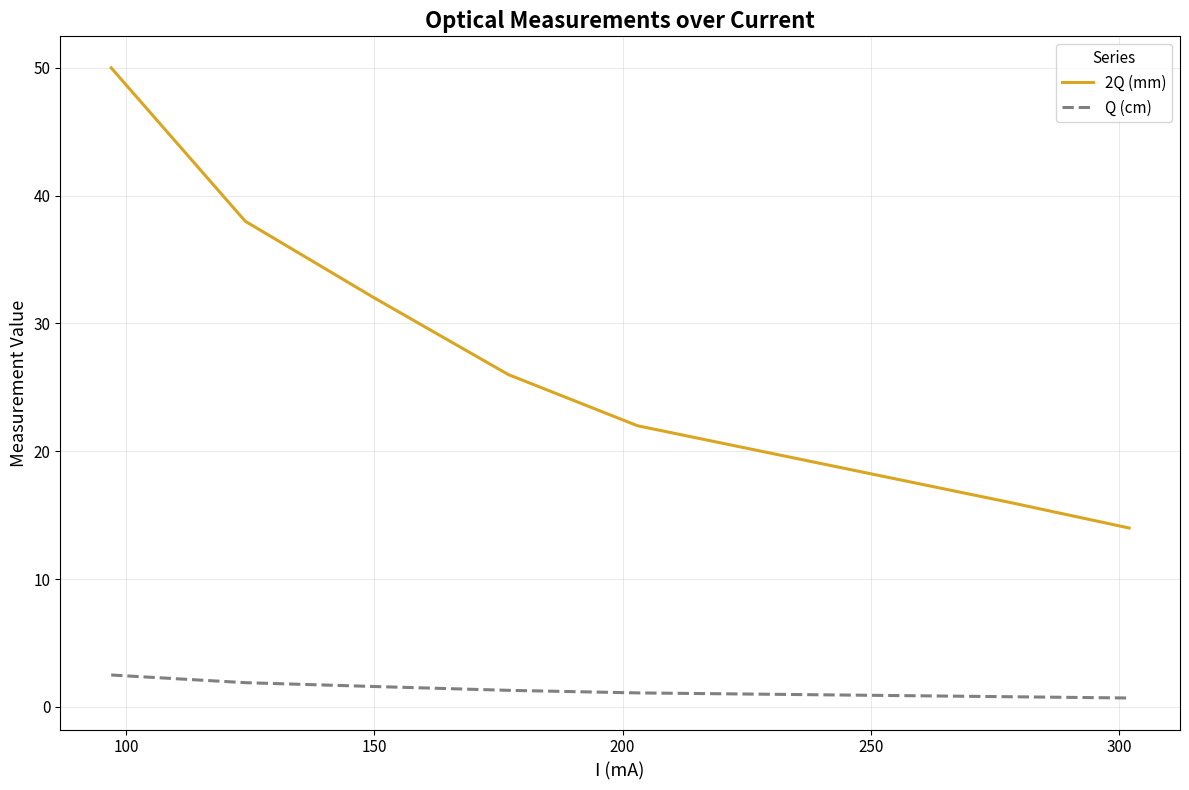

True or false: Q (cm) and 2Q (mm) intersect in this chart.

False